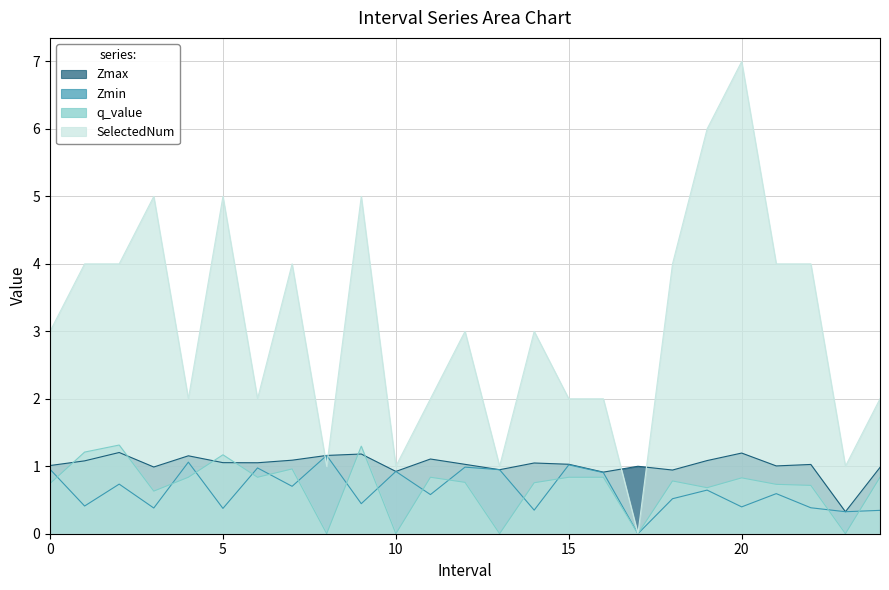

How many lines are shown in the chart?

4